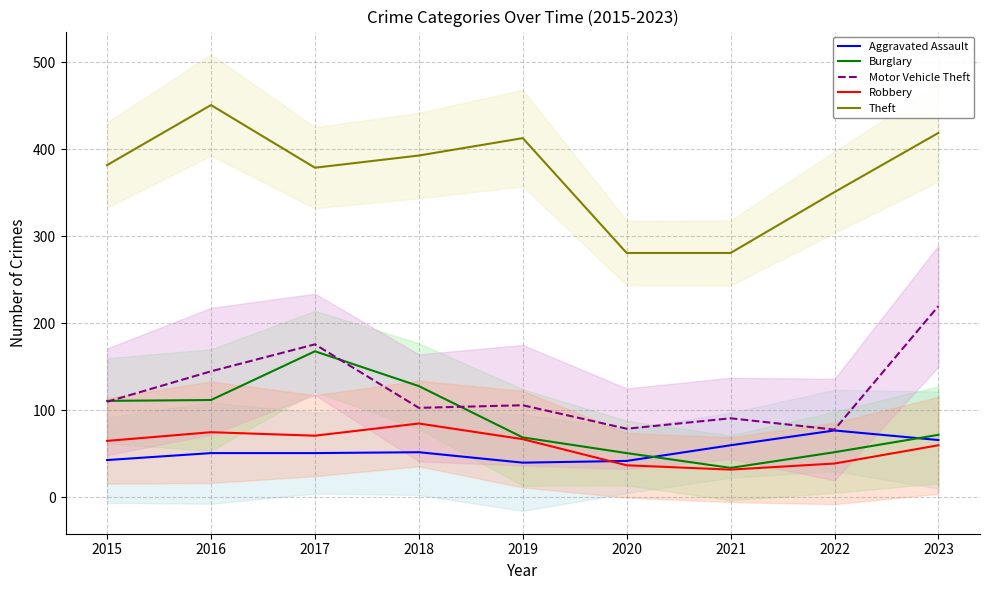

List the labels in order of Robbery value, smallest first.

2021, 2020, 2022, 2023, 2015, 2019, 2017, 2016, 2018